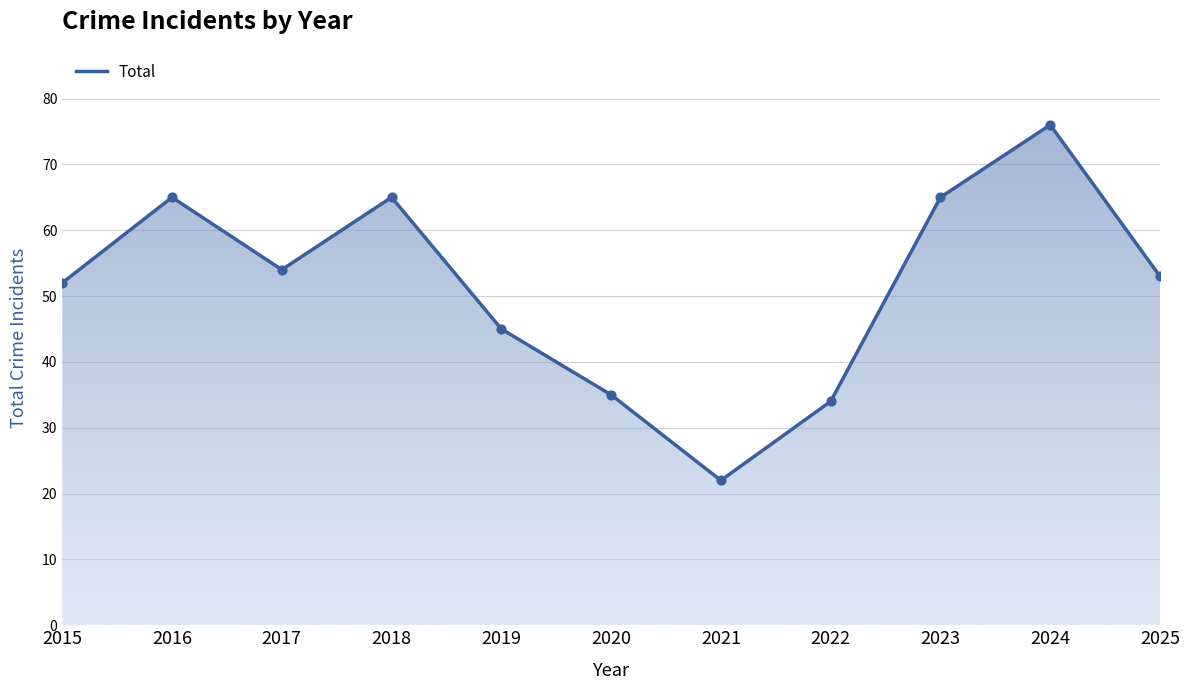

What is the change in value from 2020 to 2022?

-1